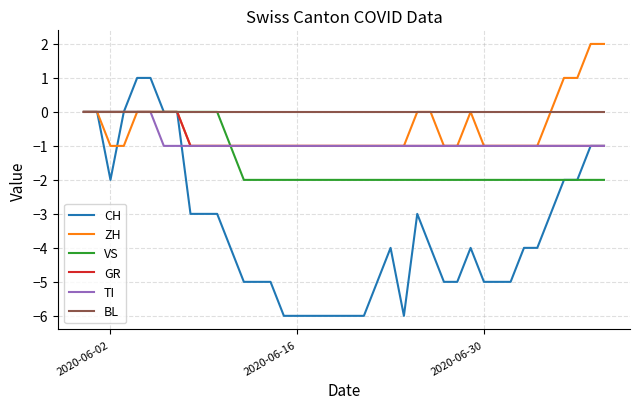

Which series has the largest range (max minus min)?

CH